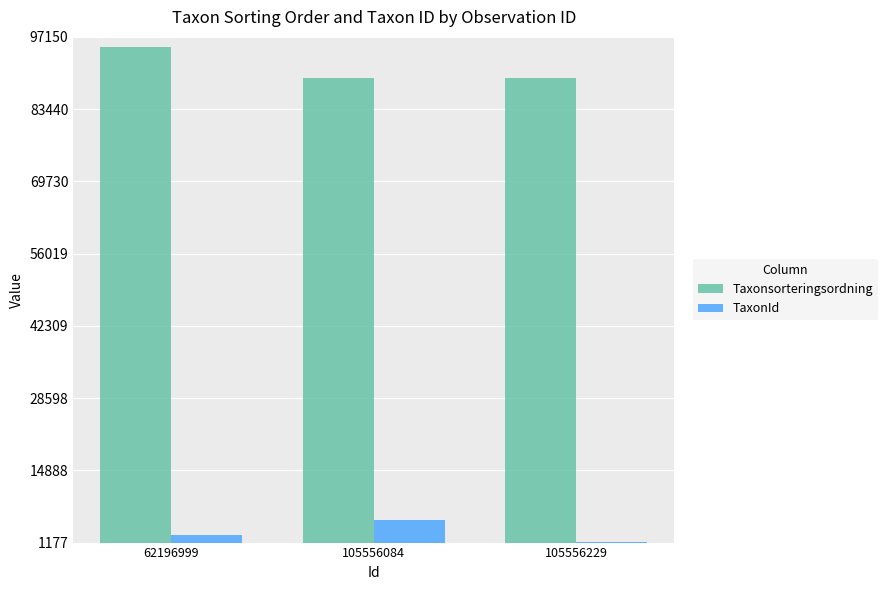

Is it true that Taxonsorteringsordning equals 89392 at 105556229?

True